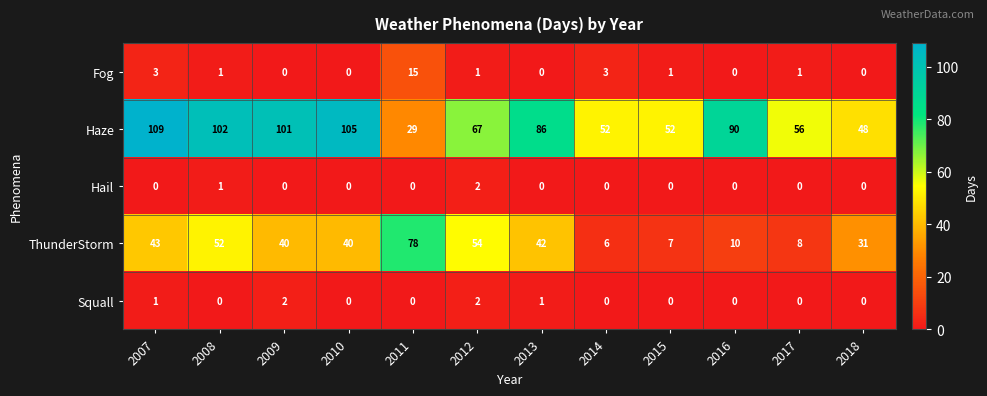

What is the greatest value displayed?

109